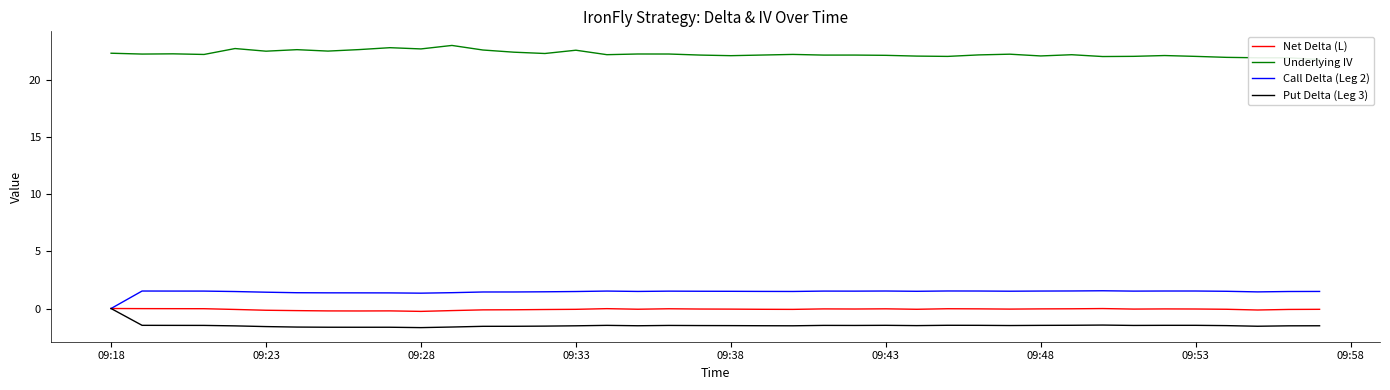

True or false: Underlying IV and Call Delta (Leg 2) cross at least once.

False